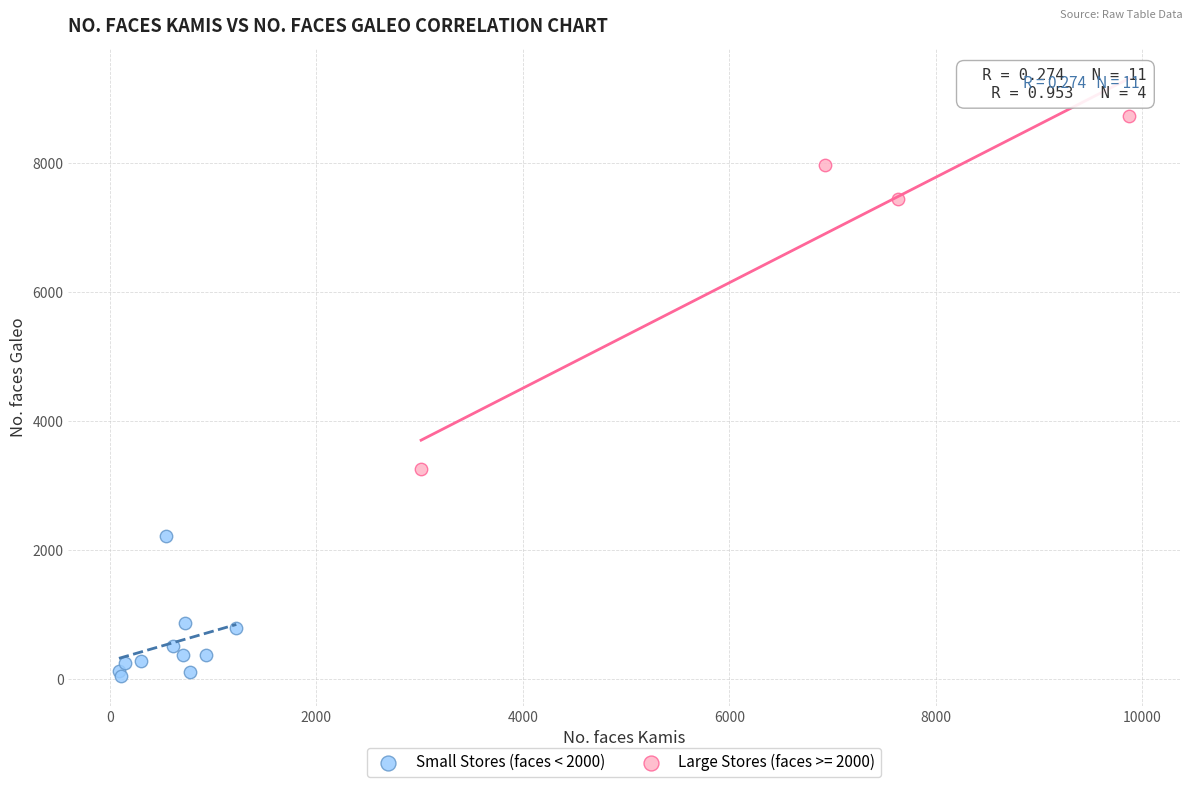

Which series has the largest Y range (max minus min)?

Large Stores (faces >= 2000)